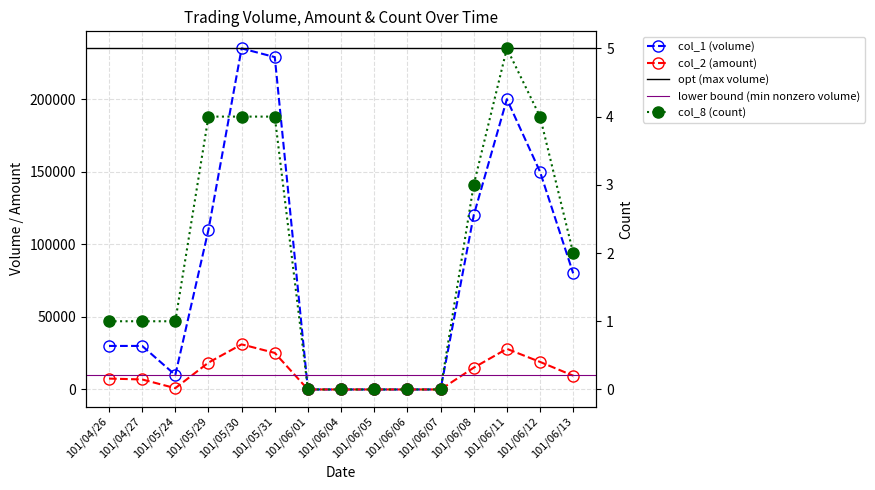

Is the value of col_8 (count) at 101/05/30 greater than the value of col_2 (amount) at 101/06/05?

Yes